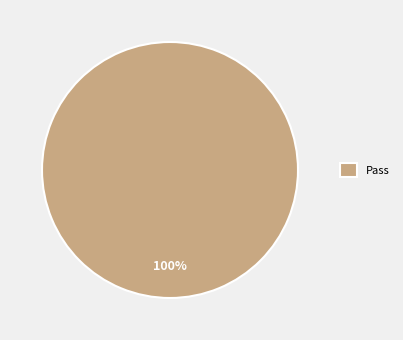

How many slices are in this pie chart?

1